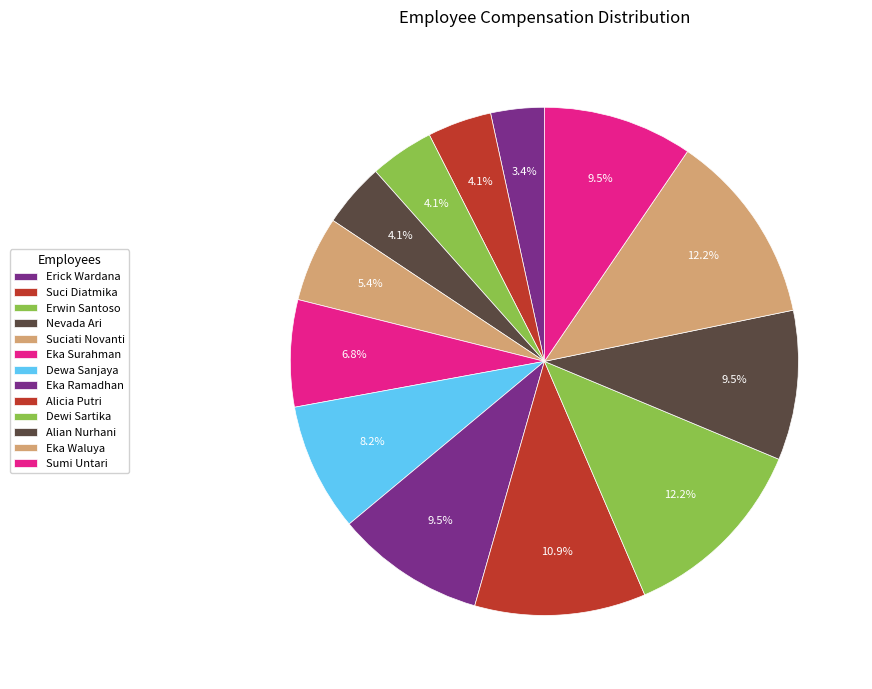

How many slices are in this pie chart?

13